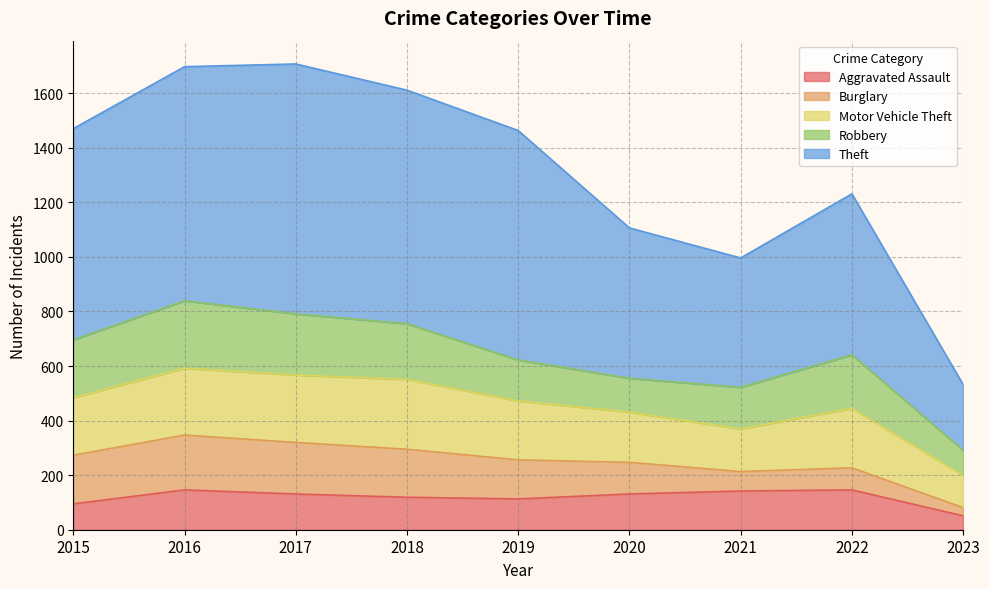

Is it true that Theft equals 474 at 2021?

True